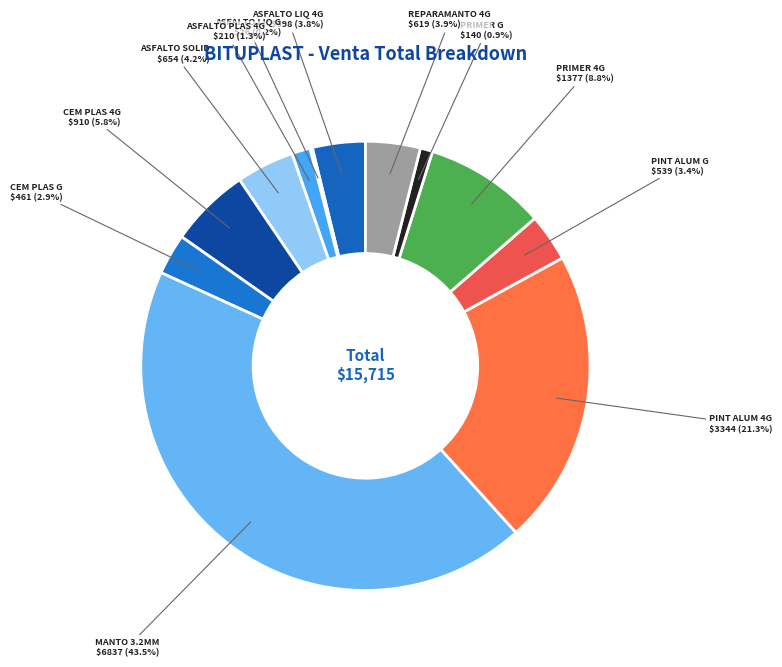

Which slice is the largest?

MANTO 3.2MM